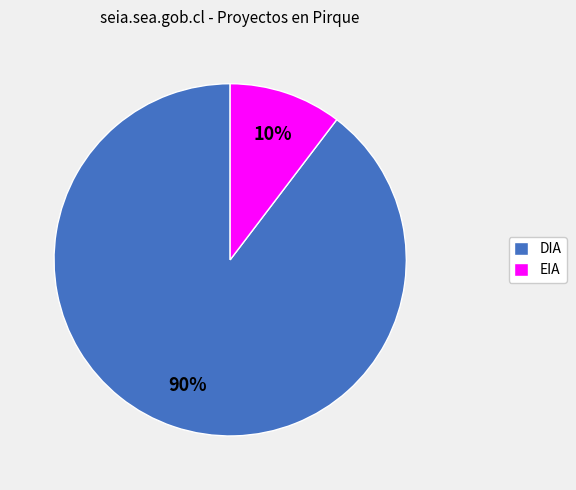

Combined, do DIA and EIA account for over 50%?

Yes